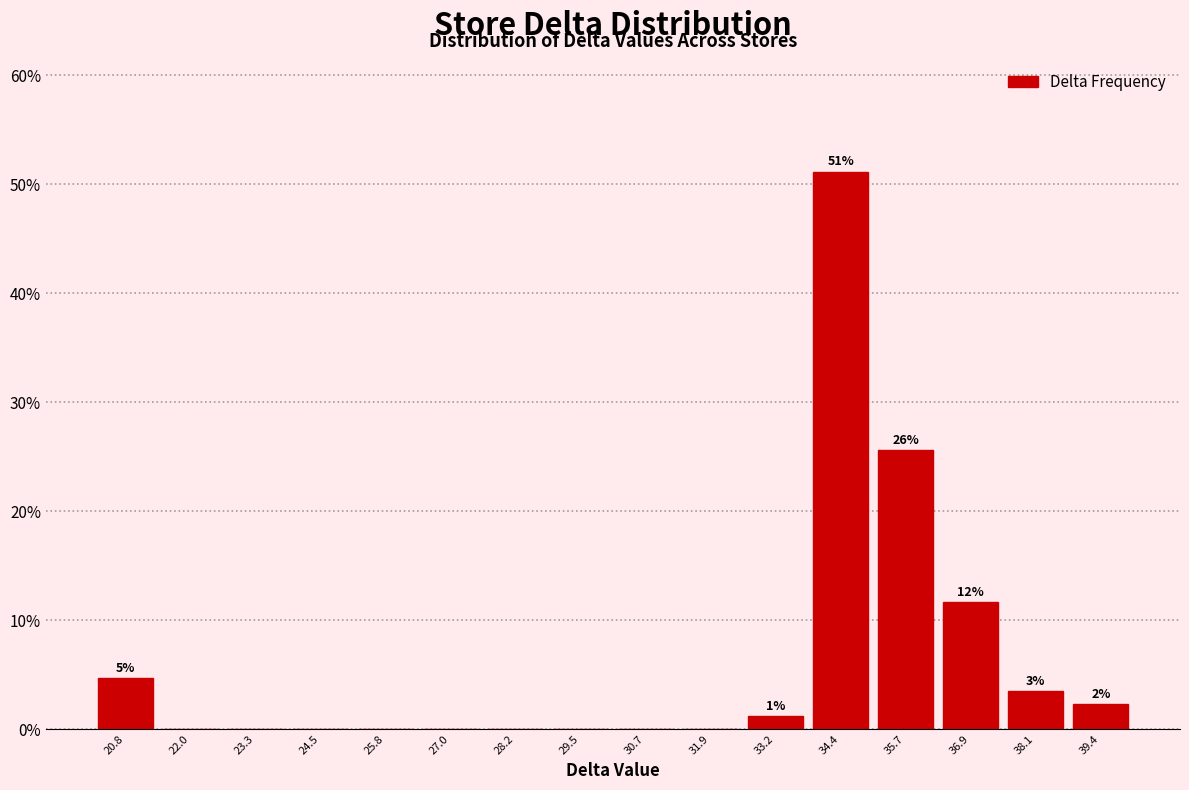

Which range on the x-axis has the tallest bar?

33.8 to 35.0